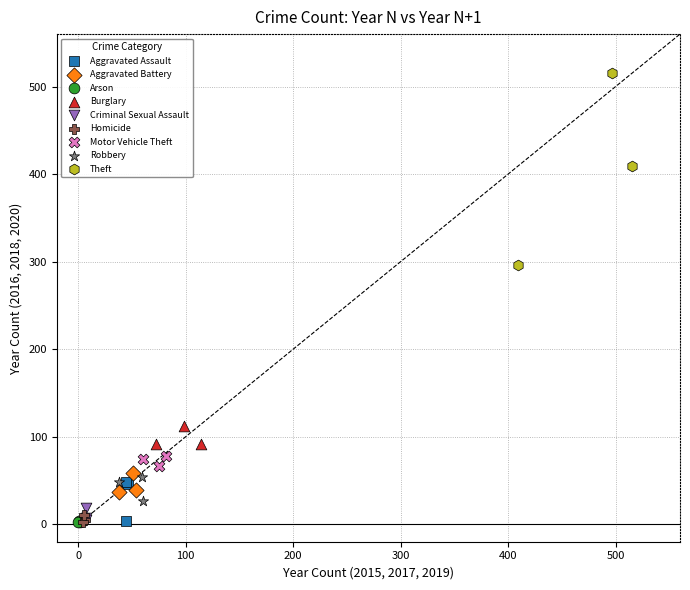

Which series has the largest Y range (max minus min)?

Theft